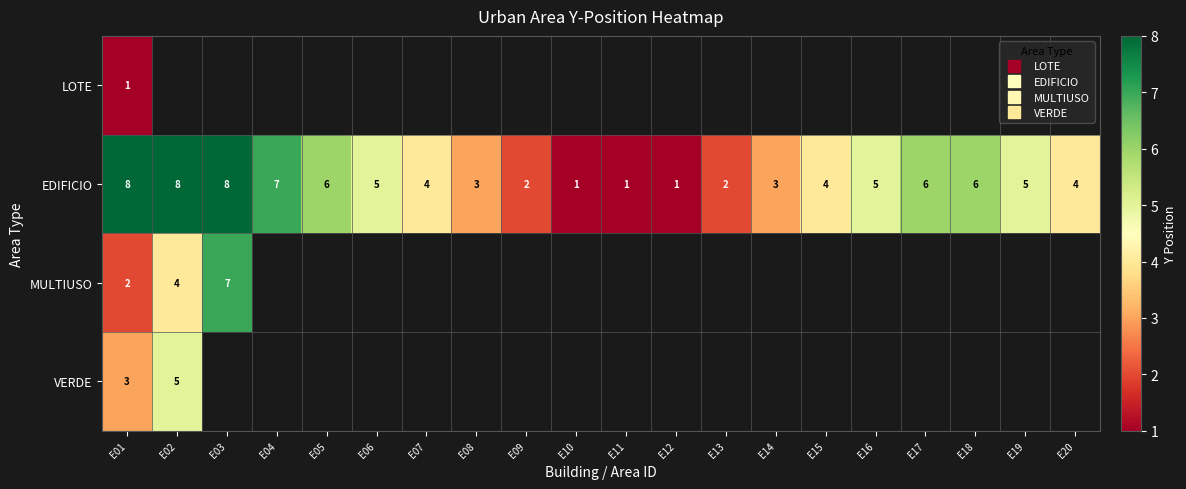

Which series changed the most between E01 and E19?

EDIFICIO